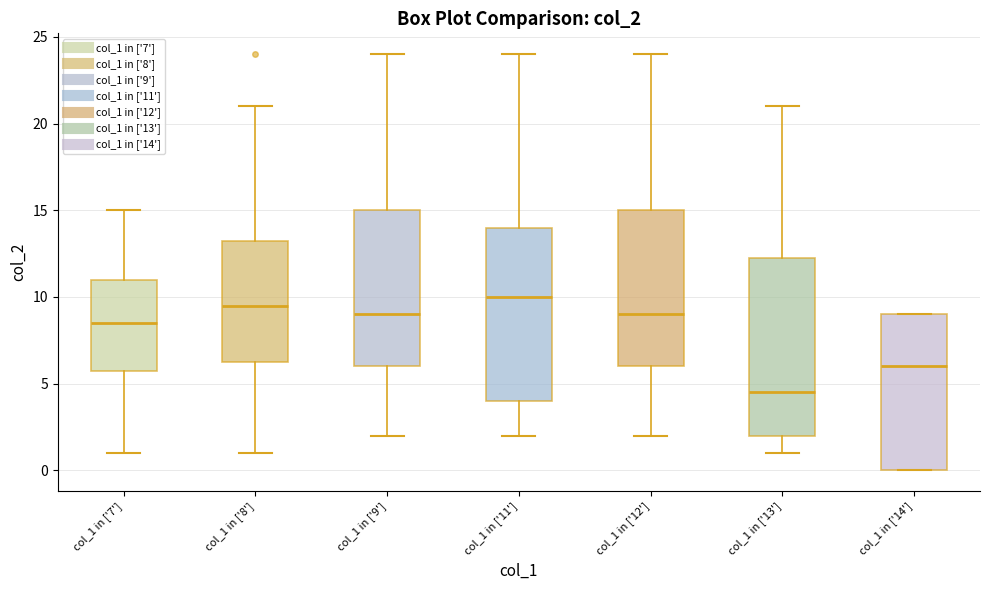

Which box's median line is the highest?

col_1 in ['11']